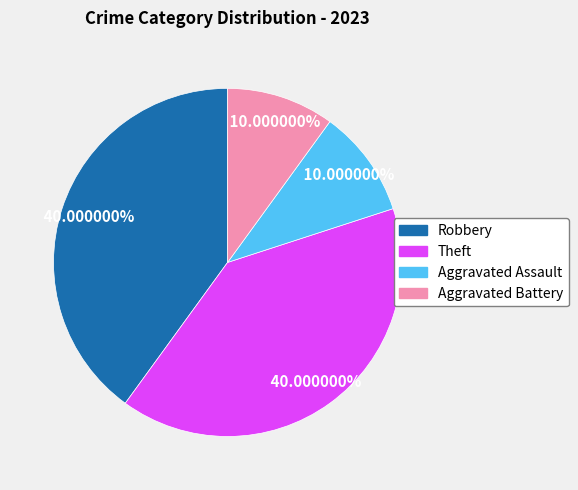

Is there any slice that represents more than half of the pie?

No